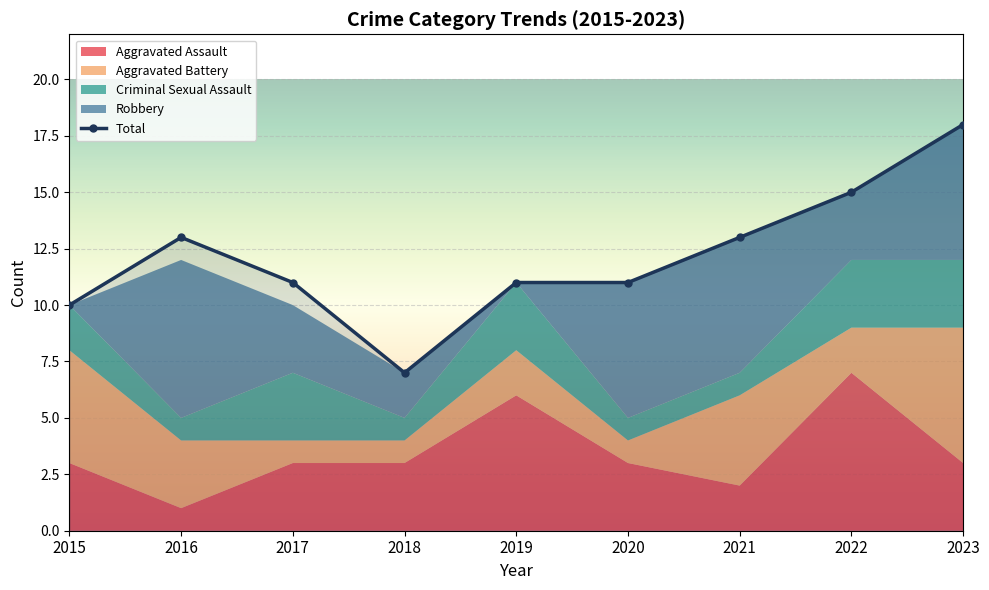

Reading left to right, what are all the values shown in this chart?

10	13	11	7	11	11	13	15	18